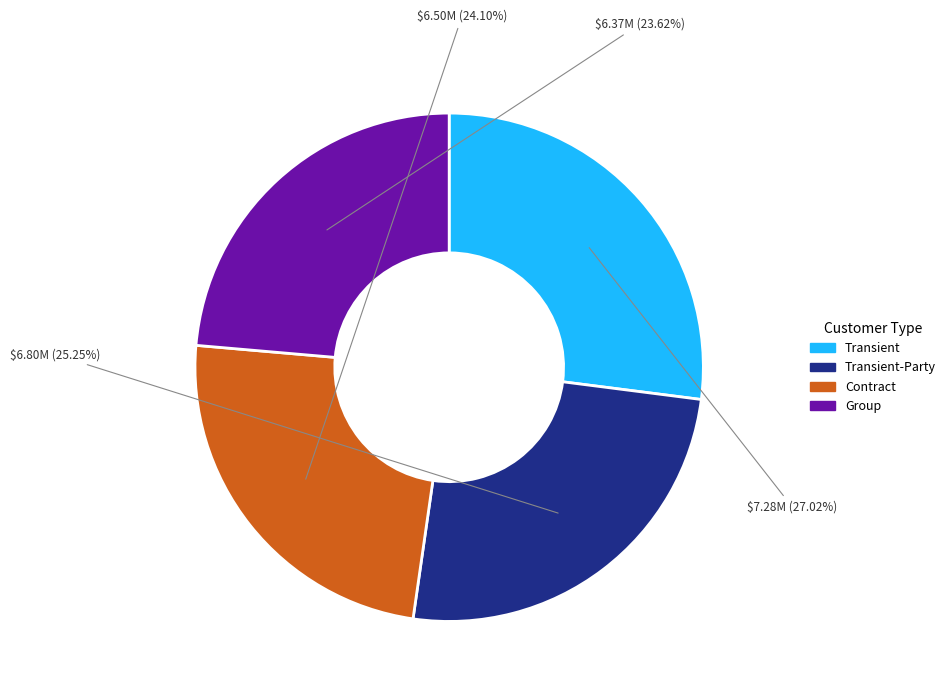

Count the number of slices in the pie.

4